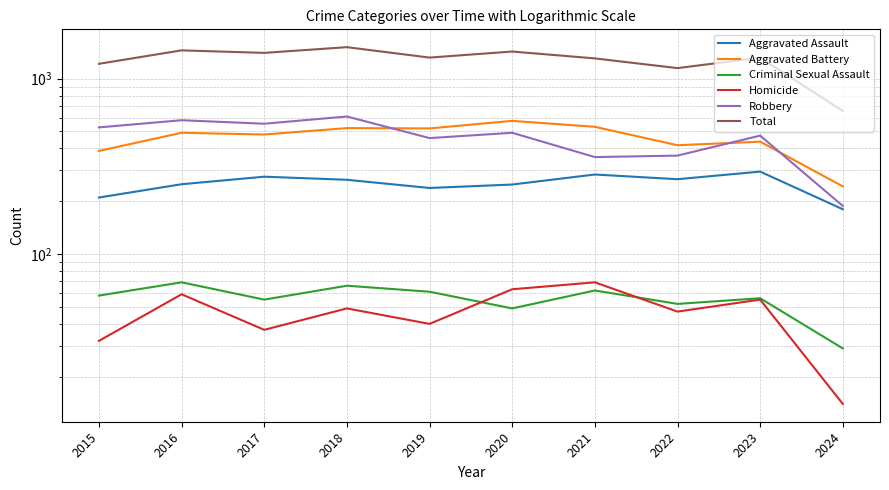

List the series in order of their peak value, lowest first.

Criminal Sexual Assault, Homicide, Aggravated Assault, Aggravated Battery, Robbery, Total